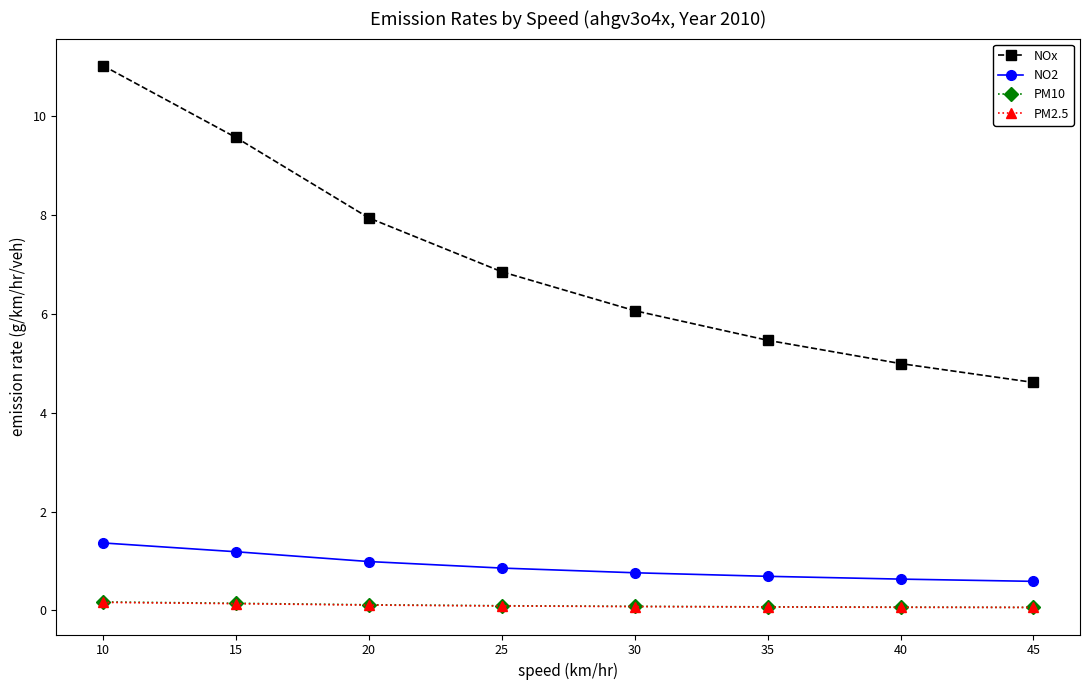

The value of NO2 at 15 is 0.5. True or false?

False